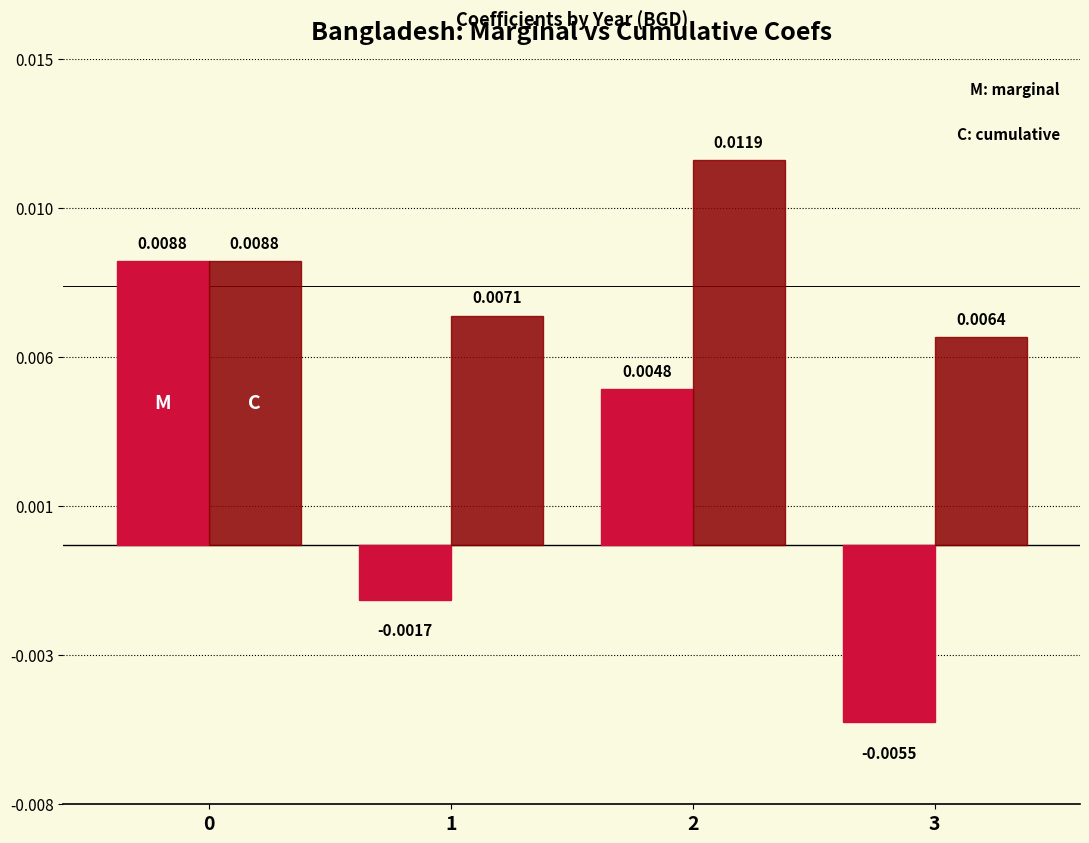

True or false: cumulative coefs has a value of 0.0 at 3.

True